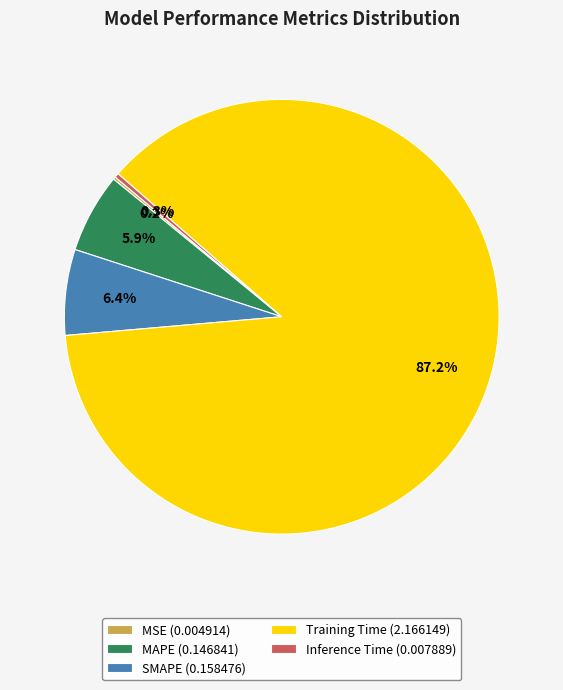

Is Training Time (2.166149) the majority of the pie?

Yes